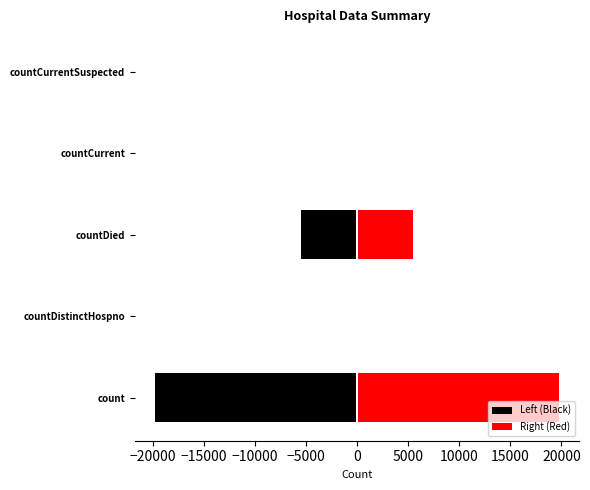

What is the smallest value displayed?

-19784